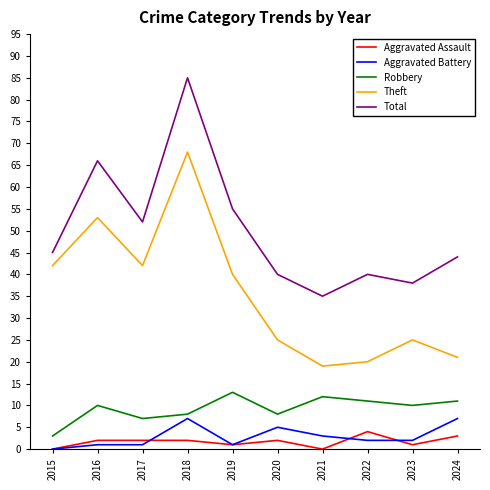

What is the difference between the maximum and minimum values in the Aggravated Battery series?

7